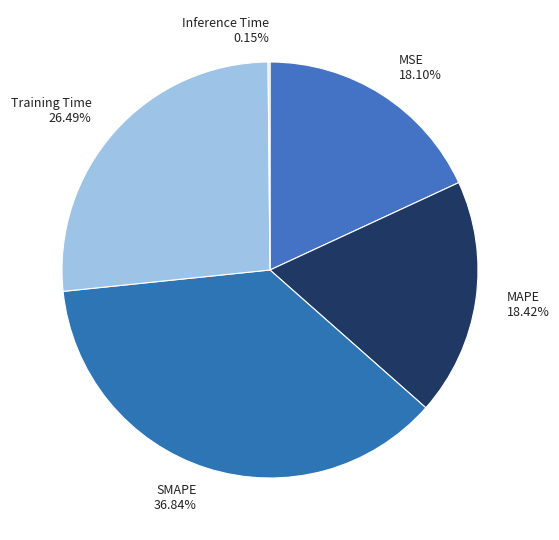

Does any single category account for the majority?

No